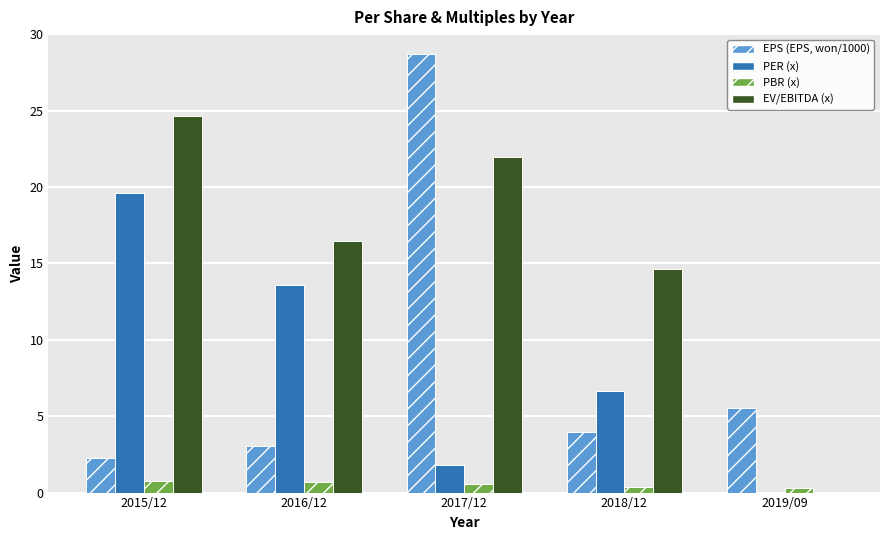

True or false: EV/EBITDA (x) has a value of 21.9 at 2017/12.

True